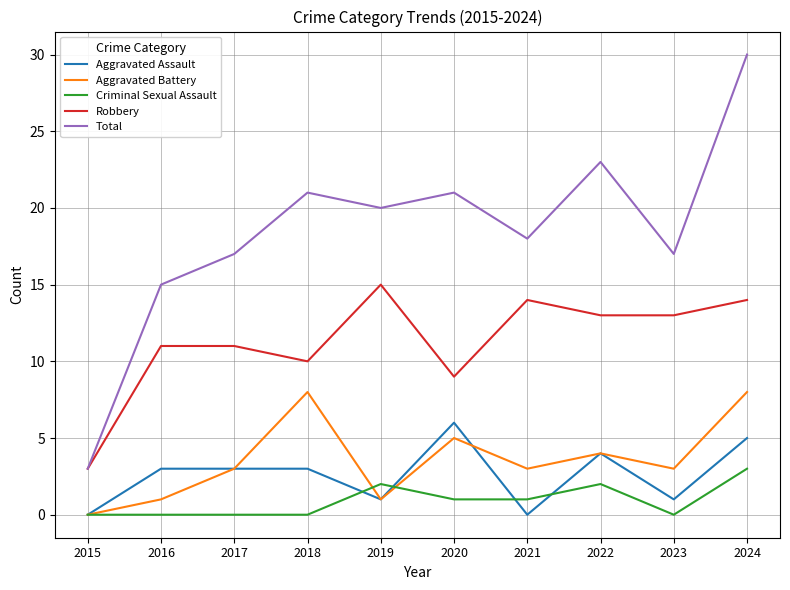

How many distinct data groups are displayed?

5